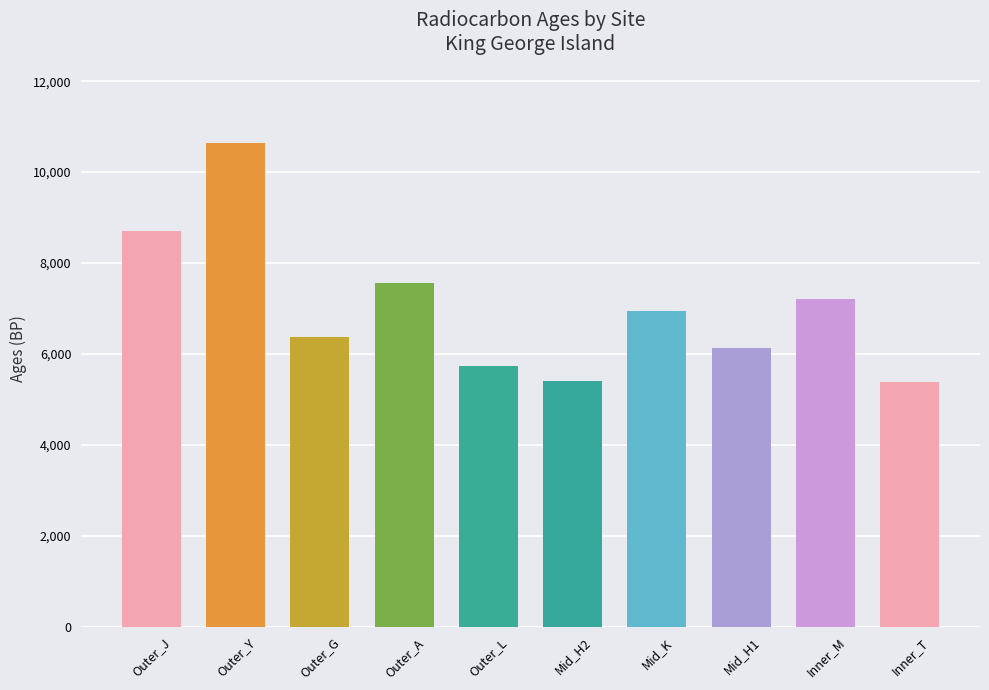

What is the maximum value shown in the chart?

10630